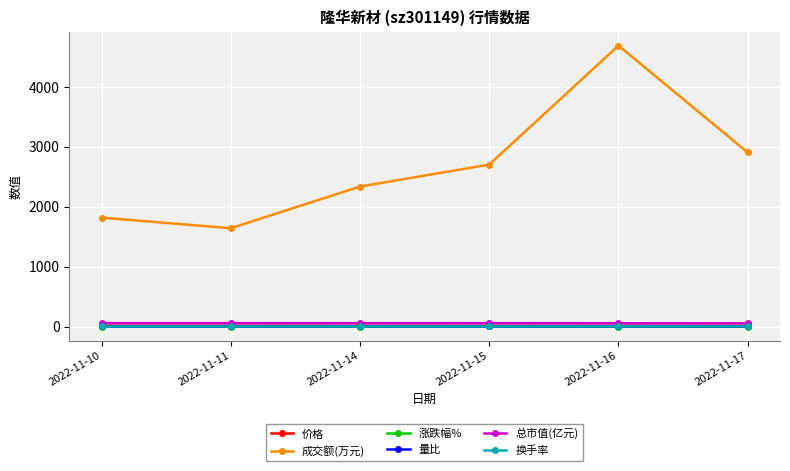

What are all the series names shown in the legend?

价格, 成交额(万元), 涨跌幅%, 量比, 总市值(亿元), 换手率